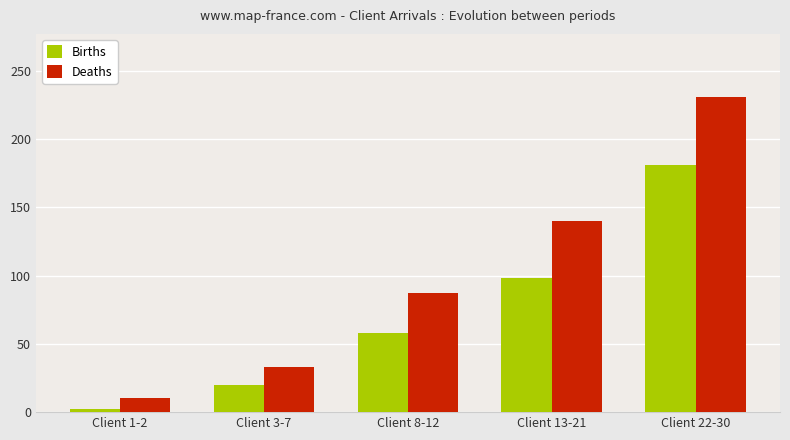

Rank the series at Client 8-12 from highest to lowest value.

Deaths, Births